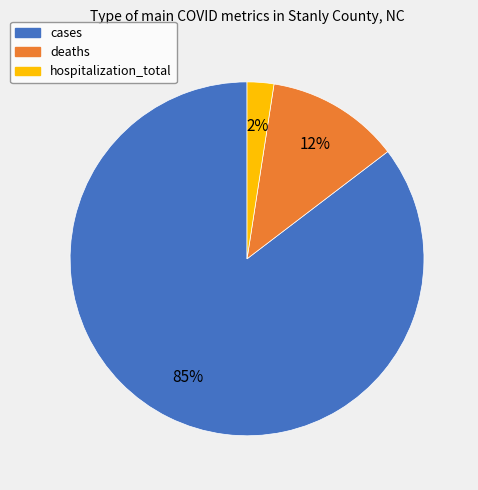

To the nearest percent, what is the combined percentage of cases and deaths?

98%